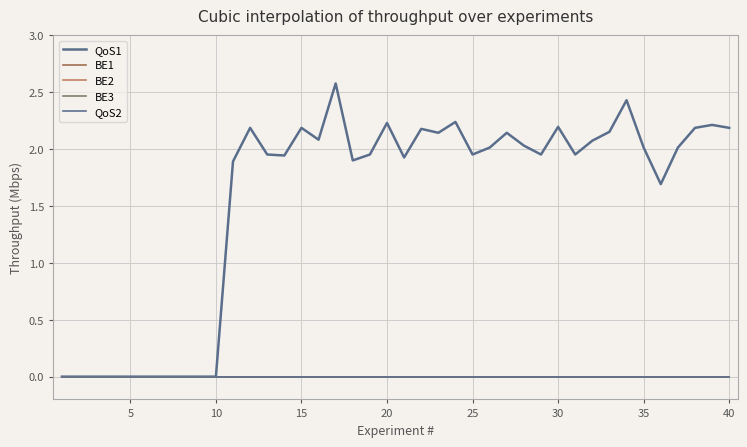

Does the chart have visible grid lines?

Yes